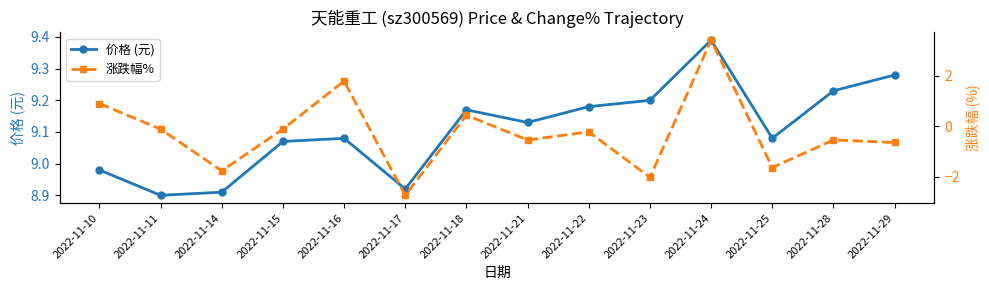

At which label is 价格 (元) closest to 9?

2022-11-10